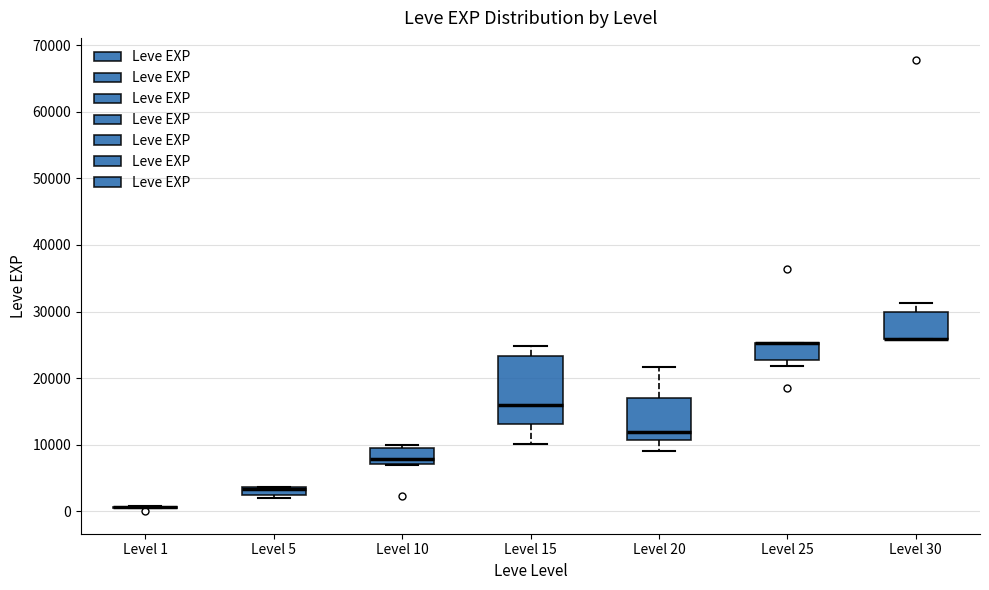

Where is the upper edge of the box for Level 20 on the y-axis? The values are not printed on the chart, so give them approximately, as read against the axis.

17000